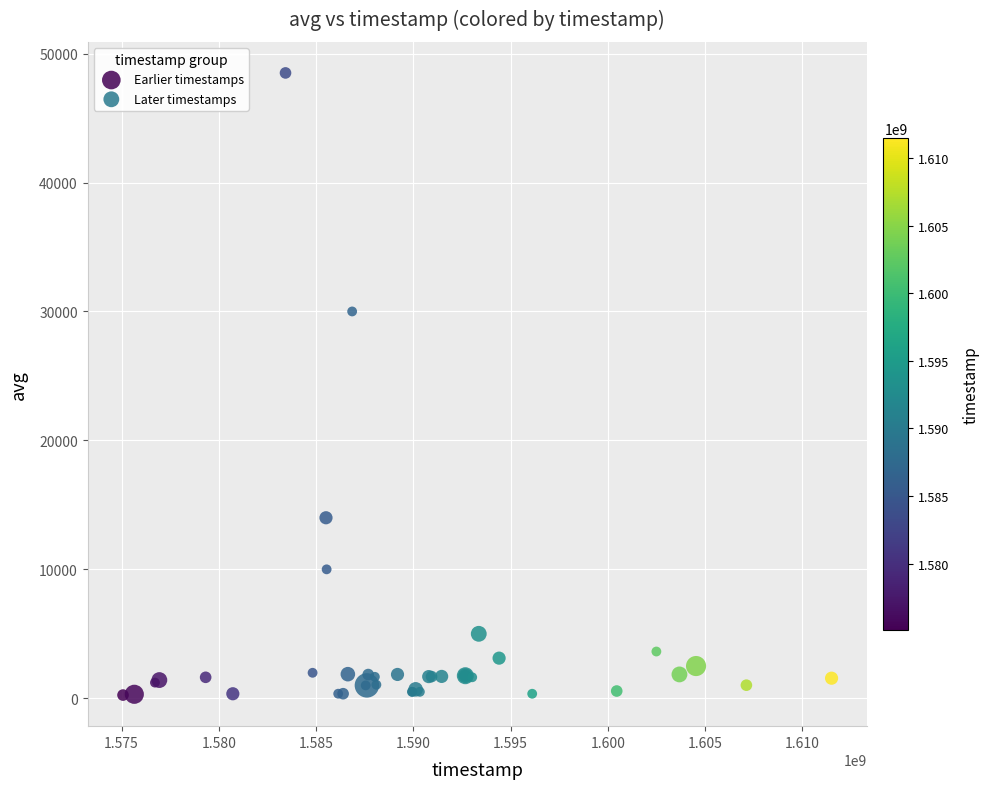

What are all the series names shown in the legend?

Earlier timestamps, Later timestamps